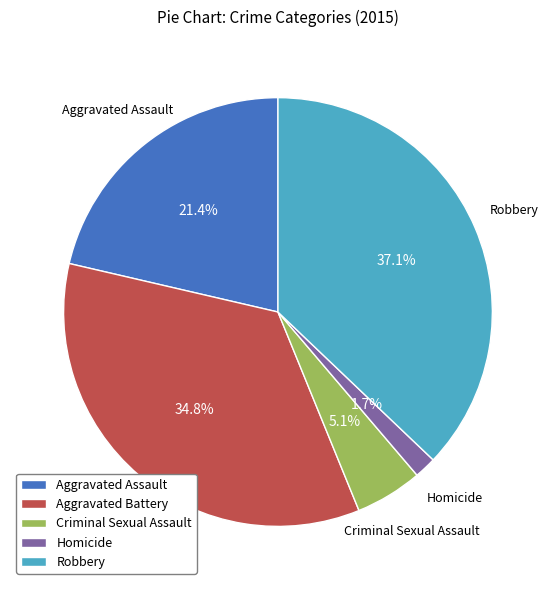

Does Criminal Sexual Assault represent more than half of the total?

No